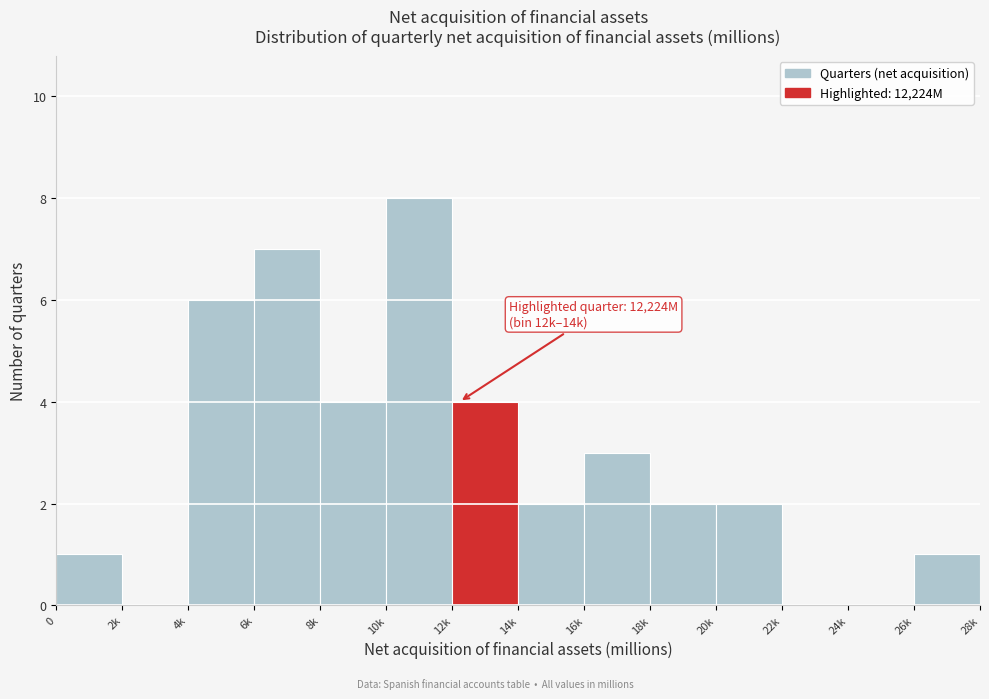

Reading left to right, what are all the values shown in this chart?

0=1	2k=0	4k=6	6k=7	8k=4	10k=8	12k=4	14k=2	16k=3	18k=2	20k=2	22k=0	24k=0	26k=1